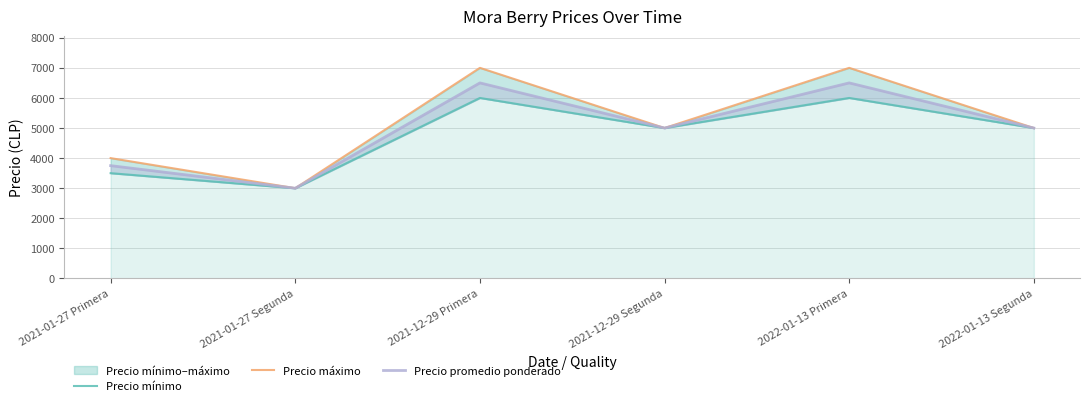

Reading right to left, transcribe all the data shown in this chart.

Precio mínimo: 2022-01-13 Segunda=5000	2022-01-13 Primera=6000	2021-12-29 Segunda=5000	2021-12-29 Primera=6000	2021-01-27 Segunda=3000	2021-01-27 Primera=3500
Precio máximo: 2022-01-13 Segunda=5000	2022-01-13 Primera=7000	2021-12-29 Segunda=5000	2021-12-29 Primera=7000	2021-01-27 Segunda=3000	2021-01-27 Primera=4000
Precio promedio ponderado: 2022-01-13 Segunda=5000	2022-01-13 Primera=6500	2021-12-29 Segunda=5000	2021-12-29 Primera=6500	2021-01-27 Segunda=3000	2021-01-27 Primera=3750